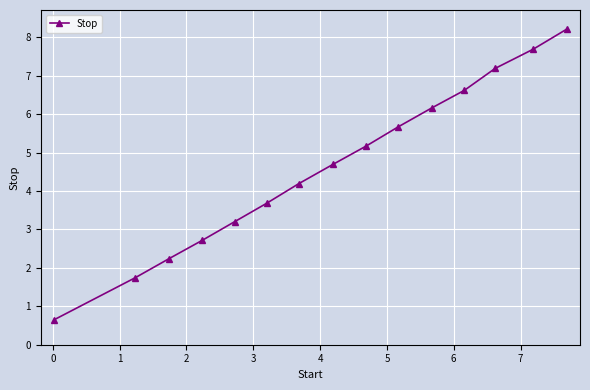

Does the chart display data point markers on the line(s)?

Yes